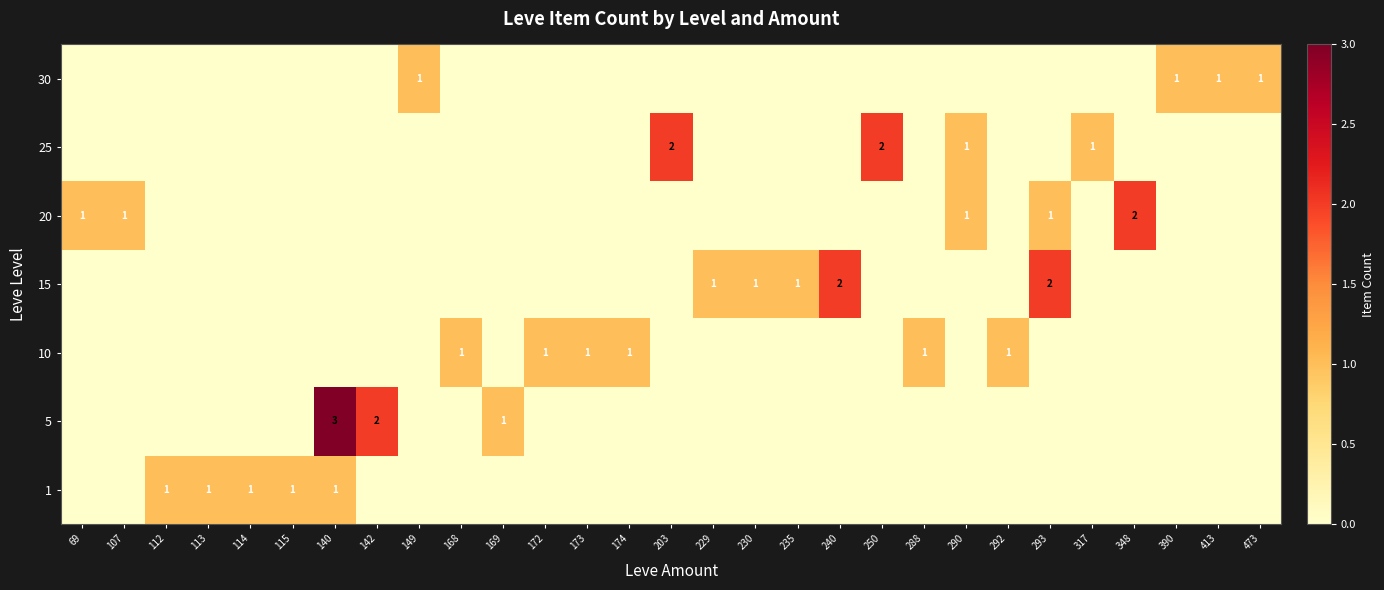

True or false: 10 has a value of 1 at 288.

True